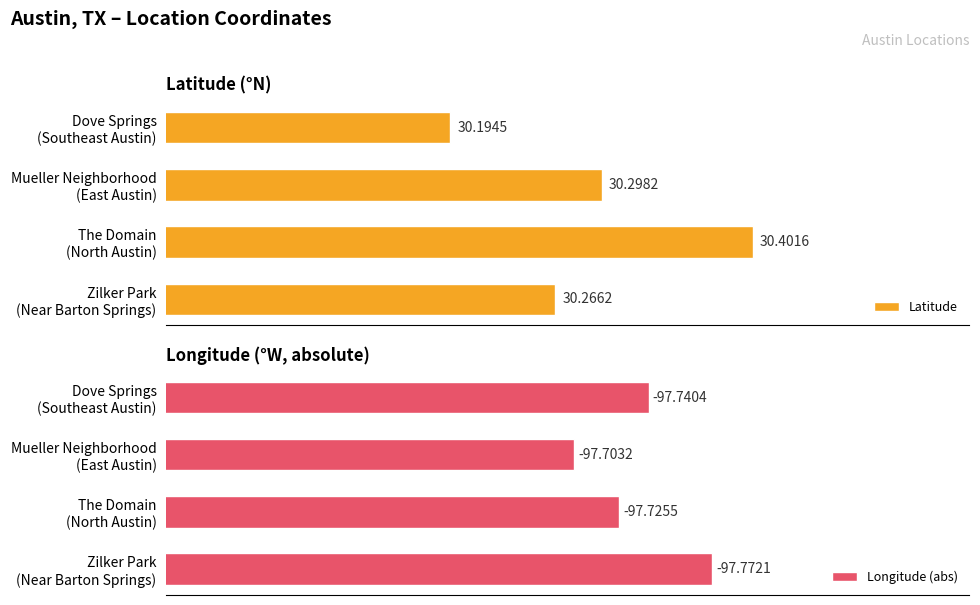

Does the chart contain any negative values?

No